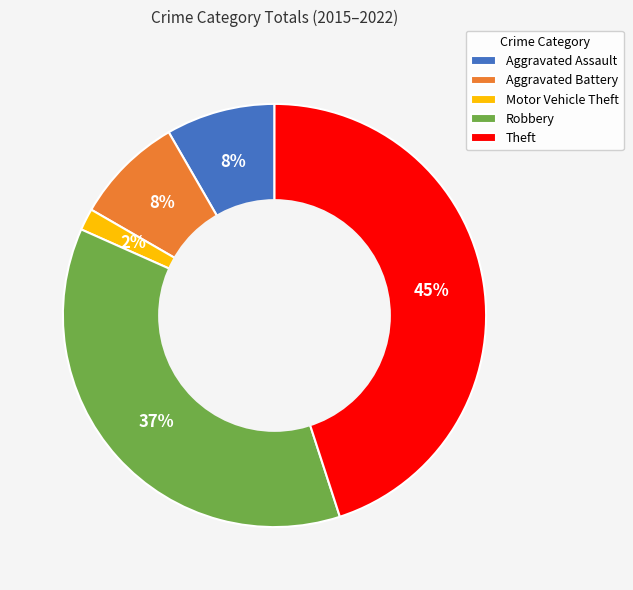

To the nearest percent, what portion does Robbery represent?

37%